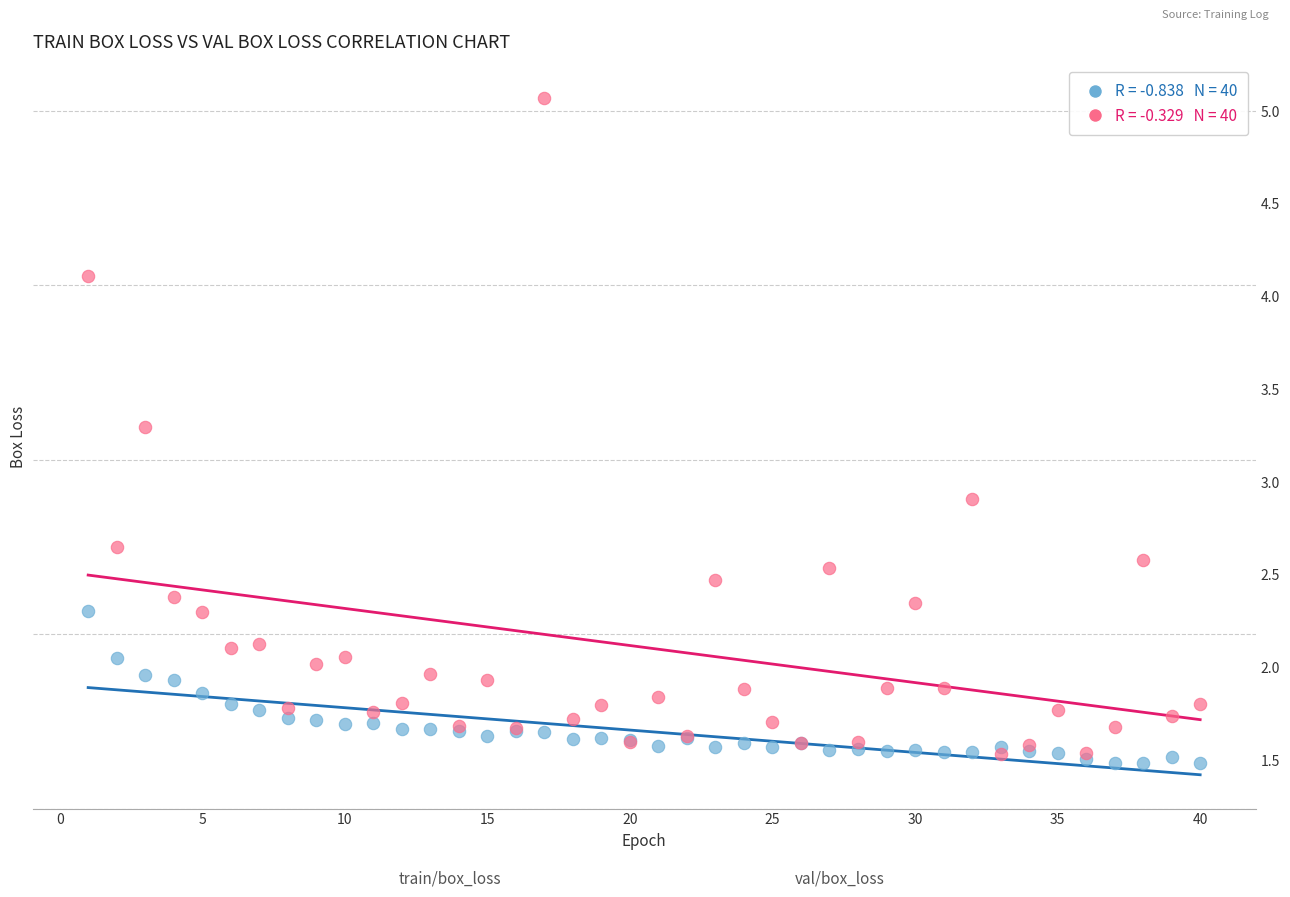

Across all series, what Y value is closest to 3?

2.9